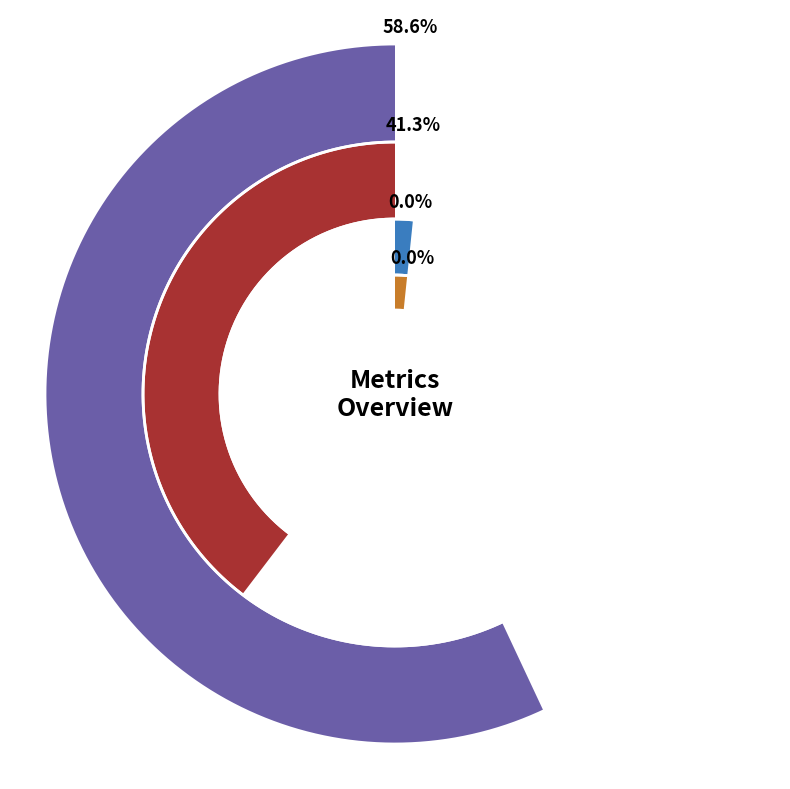

Rank the categories by value from highest to lowest.

MAPE, SMAPE, Inference Time, Training Time